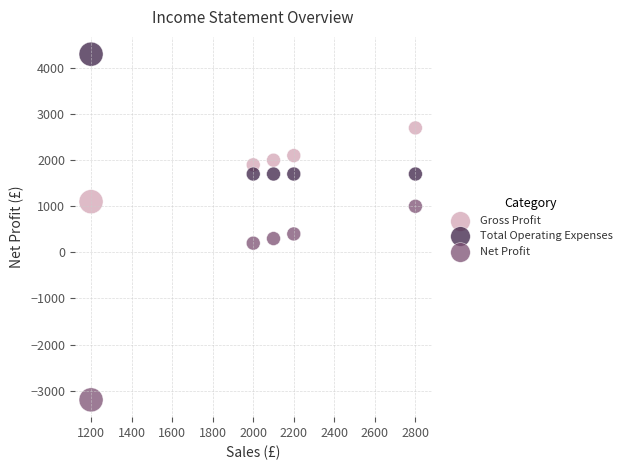

Across all data points, what is the range of Y values (max minus min)?

7500